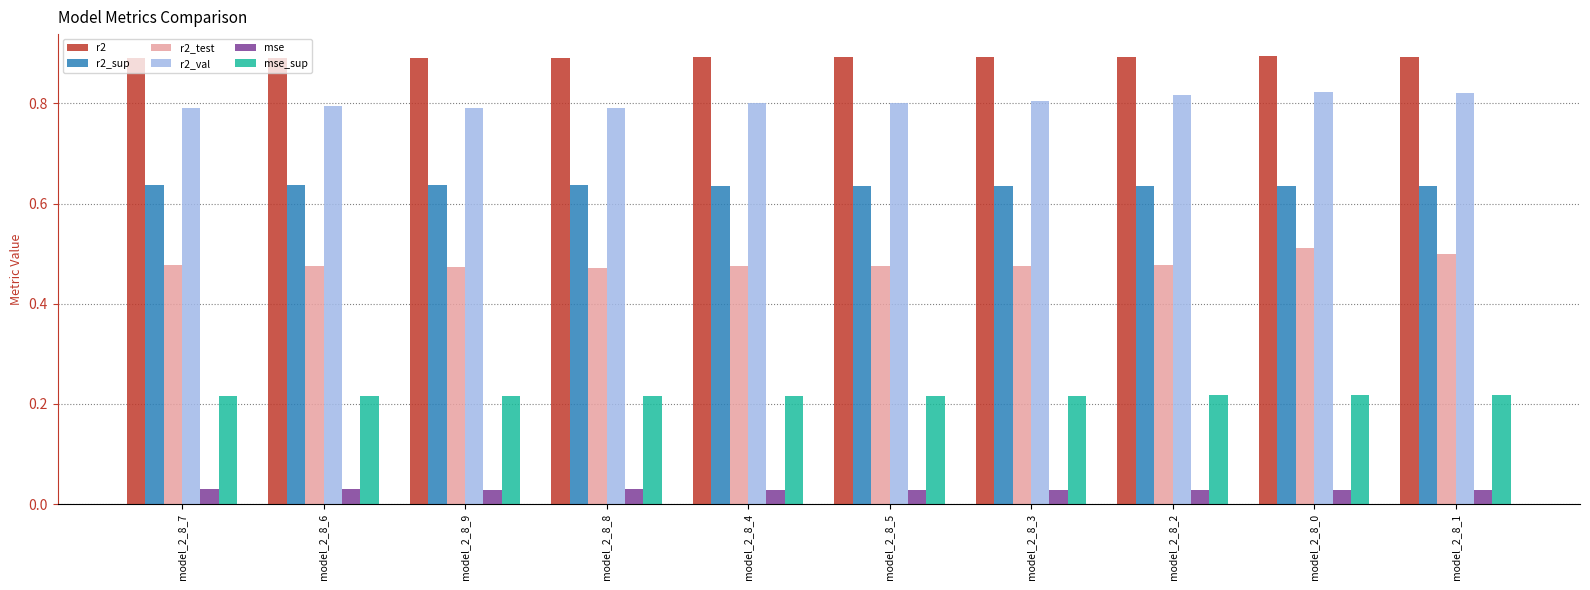

What is the total value across all series at model_2_8_5?

3.0